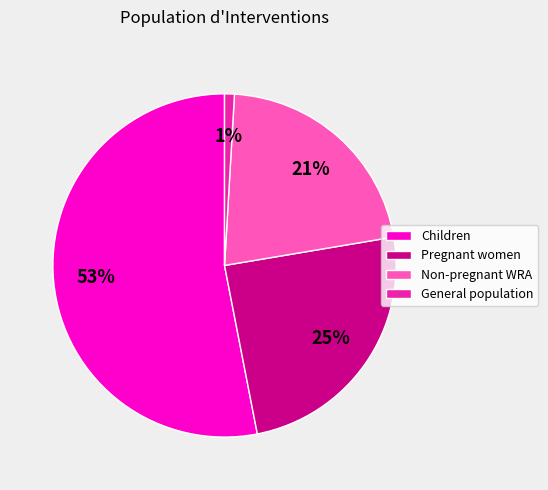

Count the number of slices in the pie.

4